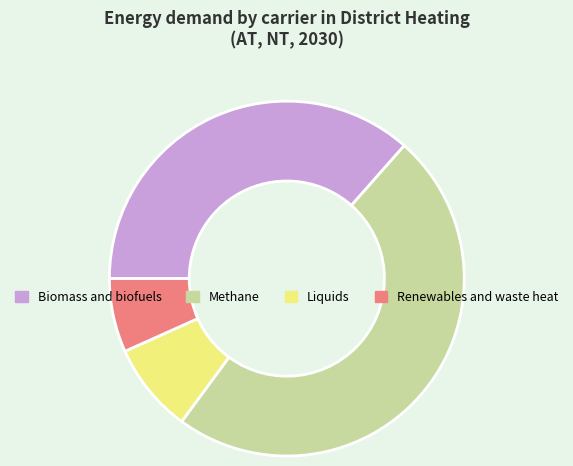

Is there any slice that represents more than half of the pie?

No